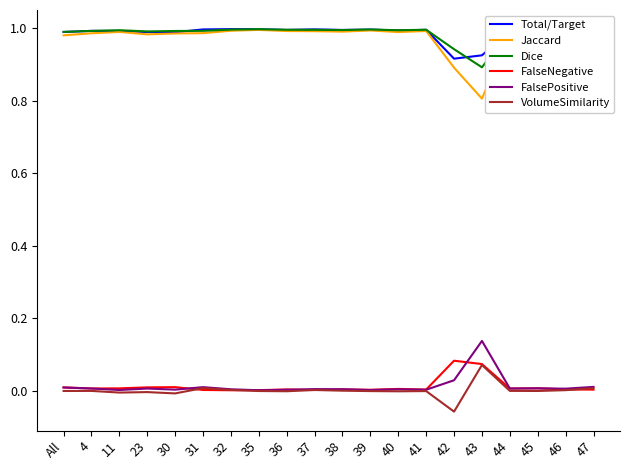

Is the value of VolumeSimilarity at 46 greater than the value of Total/Target at 30?

No